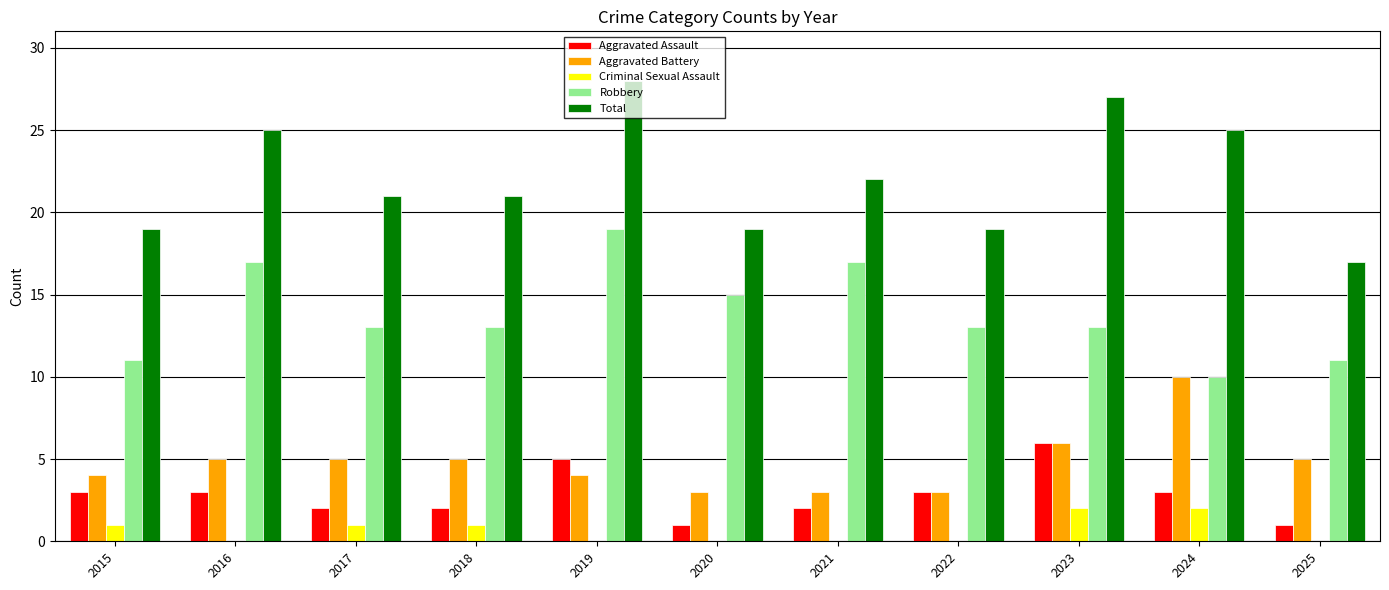

Which series has the widest spread of values?

Total